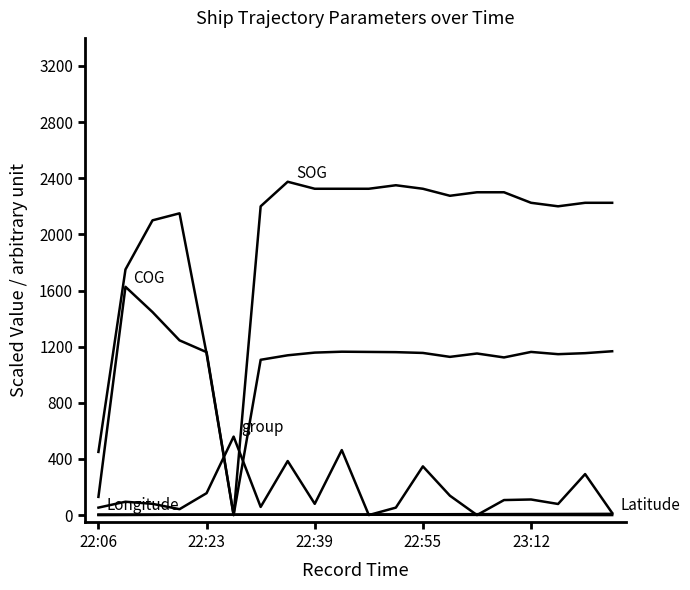

At which category is the sum across all series the highest?

9